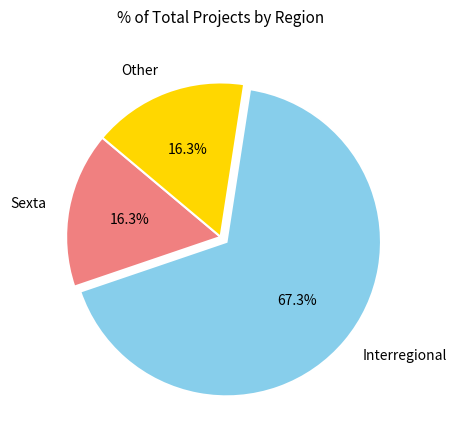

What is the largest slice in the pie chart?

Interregional